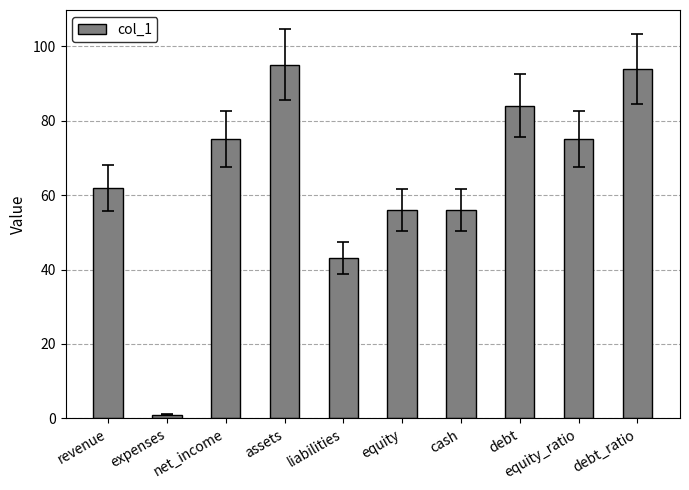

True or false: the data shows 56 at equity.

True